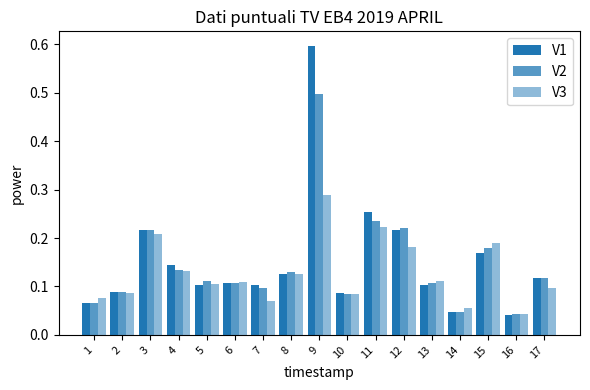

What is the highest value of the V3 series?

0.3